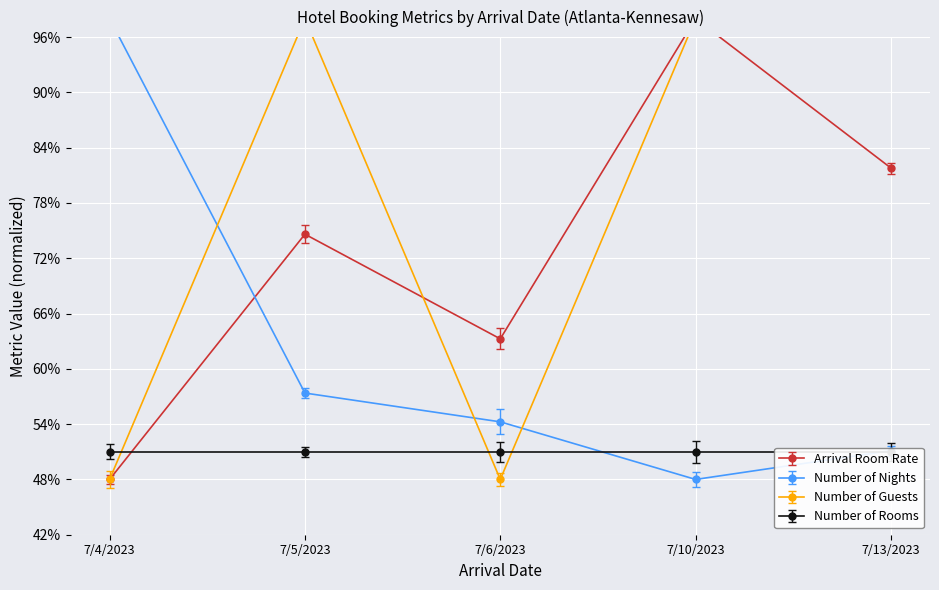

How many categories are shown in the chart?

5